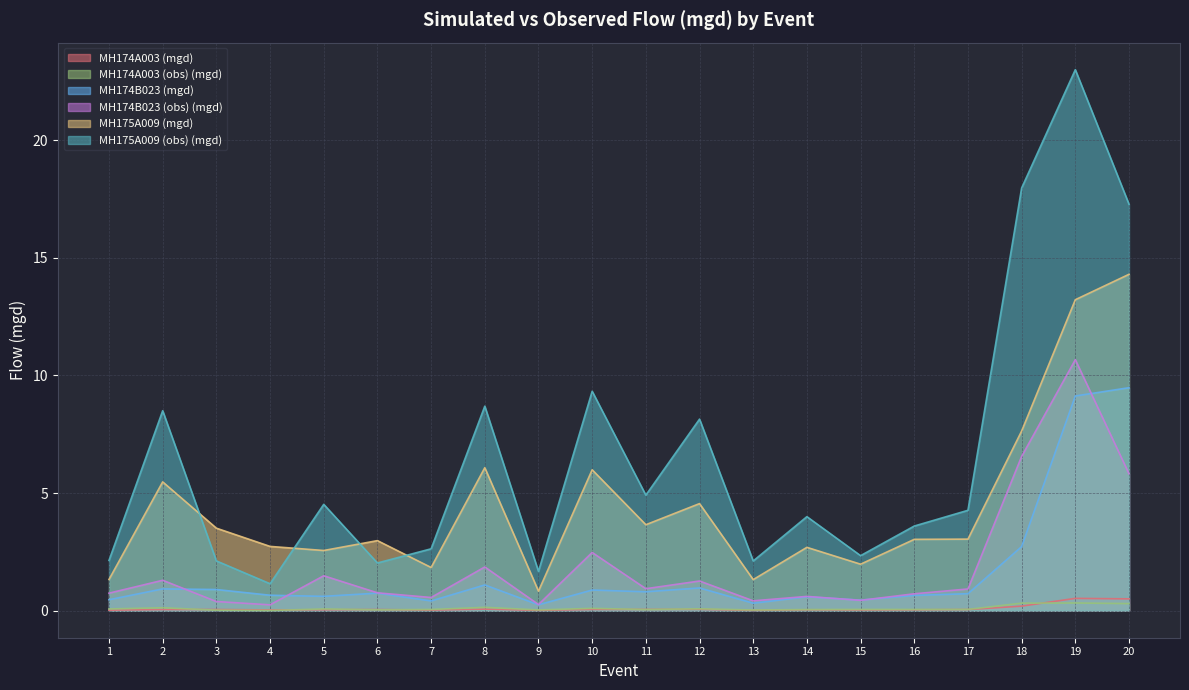

At which label does MH175A009 (obs) (mgd) first exceed 4?

2